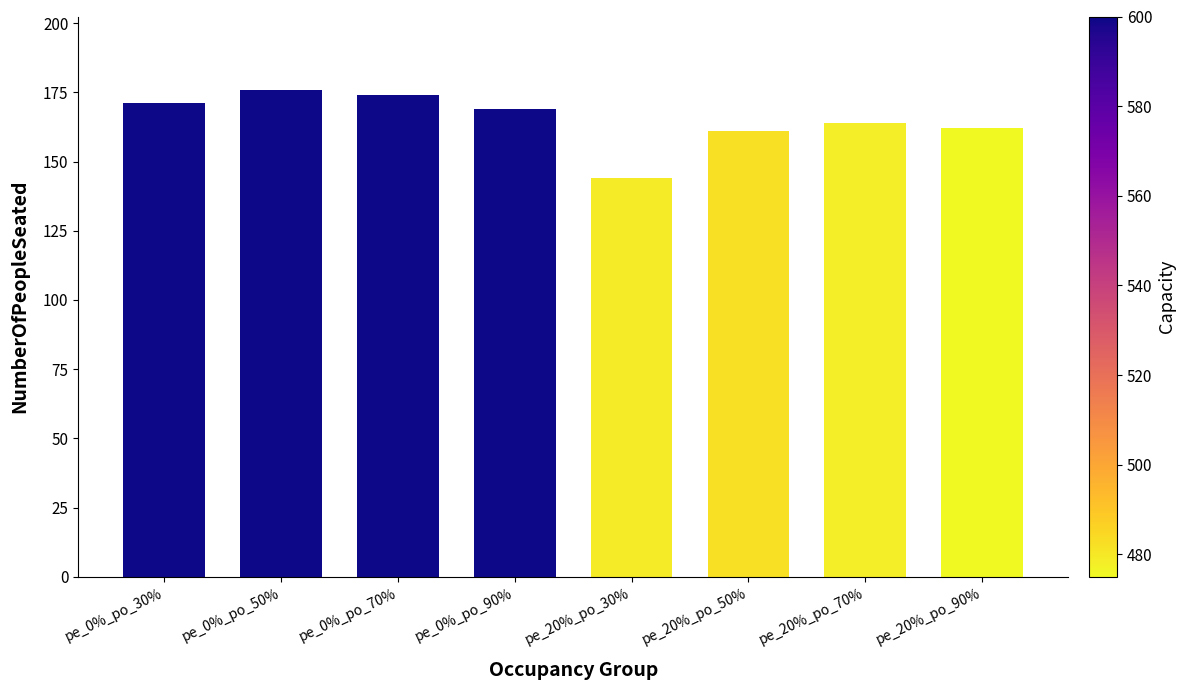

At which label does the data first exceed 169?

pe_0%_po_30%